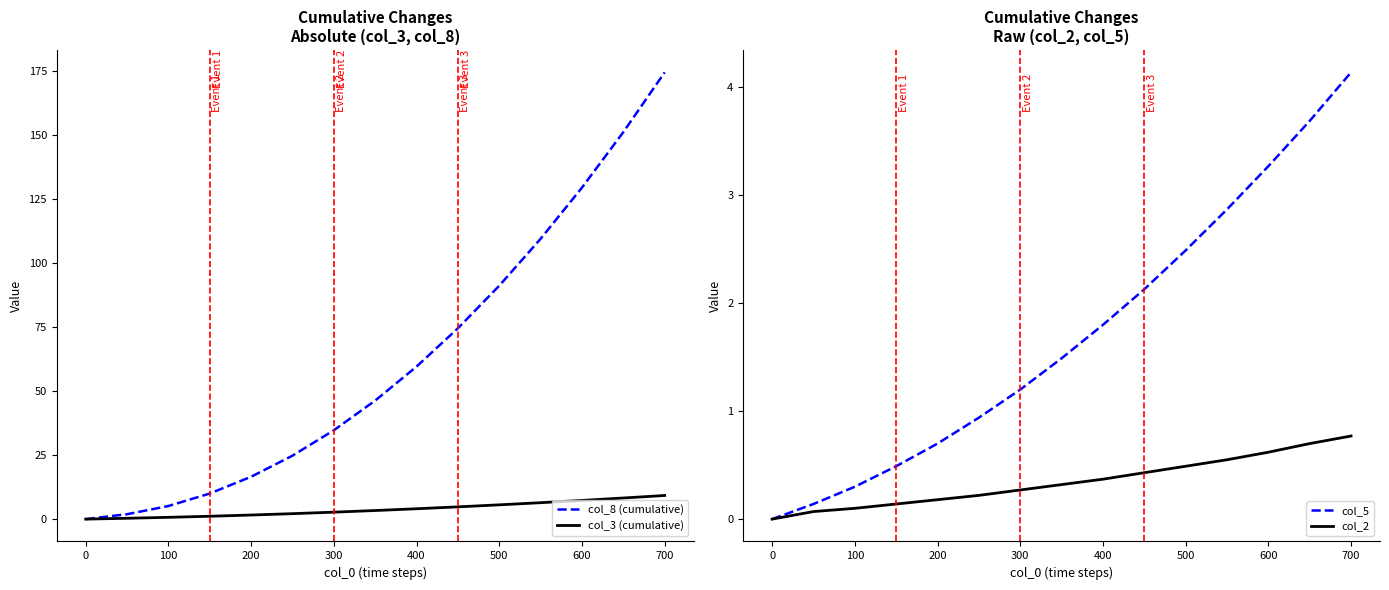

Is it true that col_3 (cumulative) equals 7.3 at 600?

True